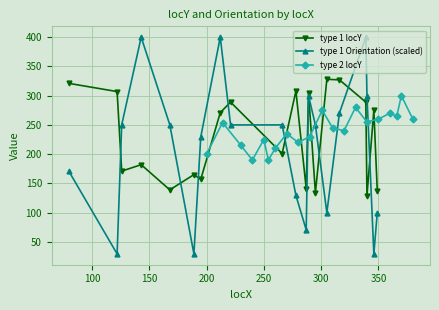

How many intersections are there between type 1 Orientation (scaled) and type 2 locY?

8